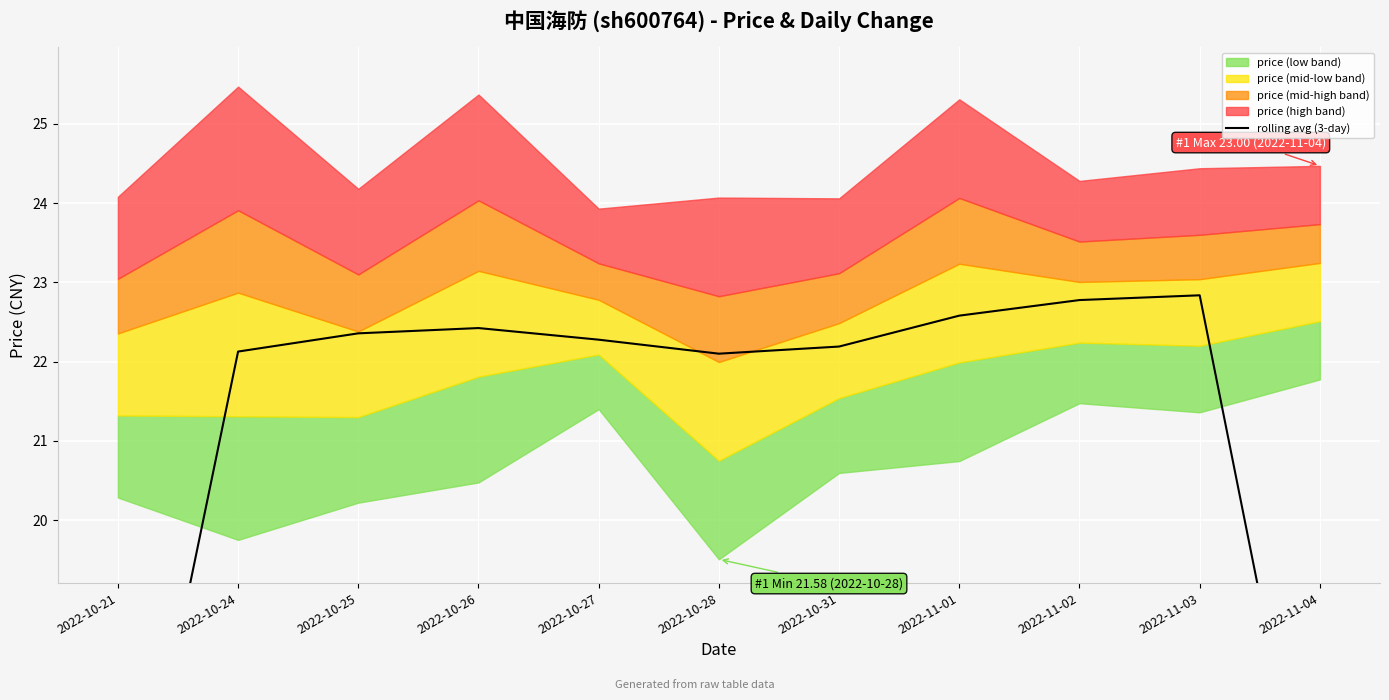

How many values exceed 22?

9